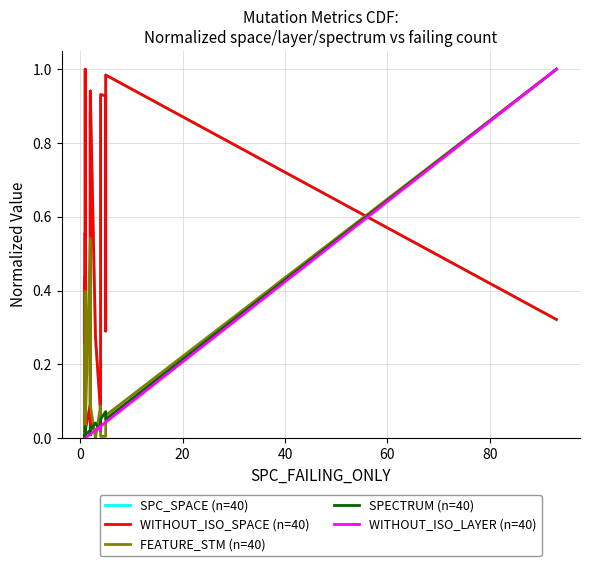

Does the chart have visible grid lines?

Yes